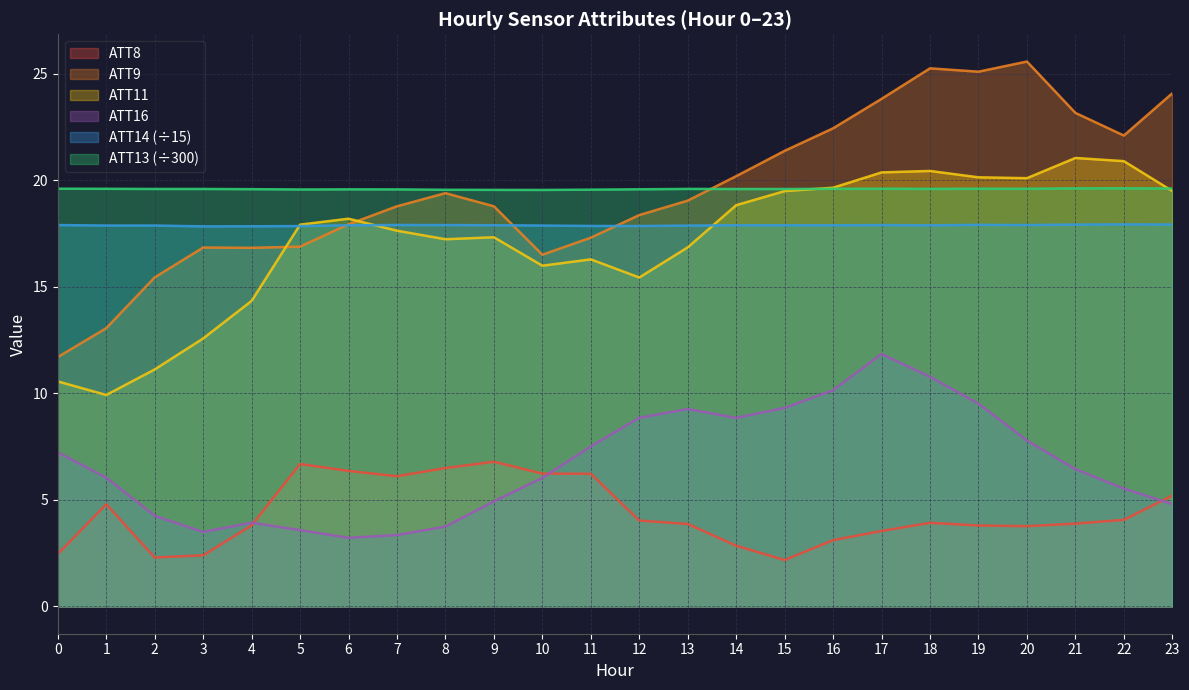

True or false: ATT11 and ATT14 intersect in this chart.

True